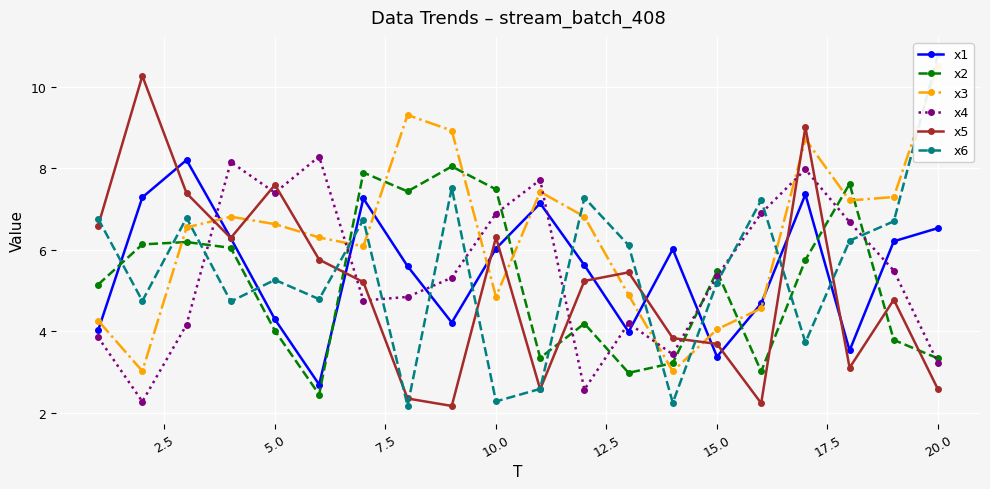

What is the difference between the maximum and minimum values in the x3 series?

7.5